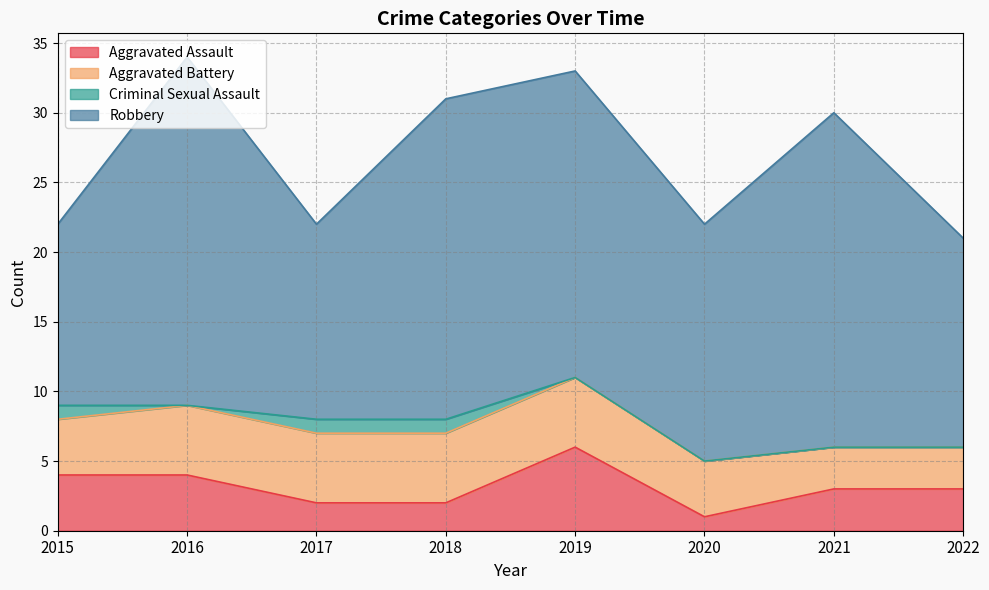

At 2022, list the series in order from smallest to largest.

Criminal Sexual Assault, Aggravated Assault, Aggravated Battery, Robbery